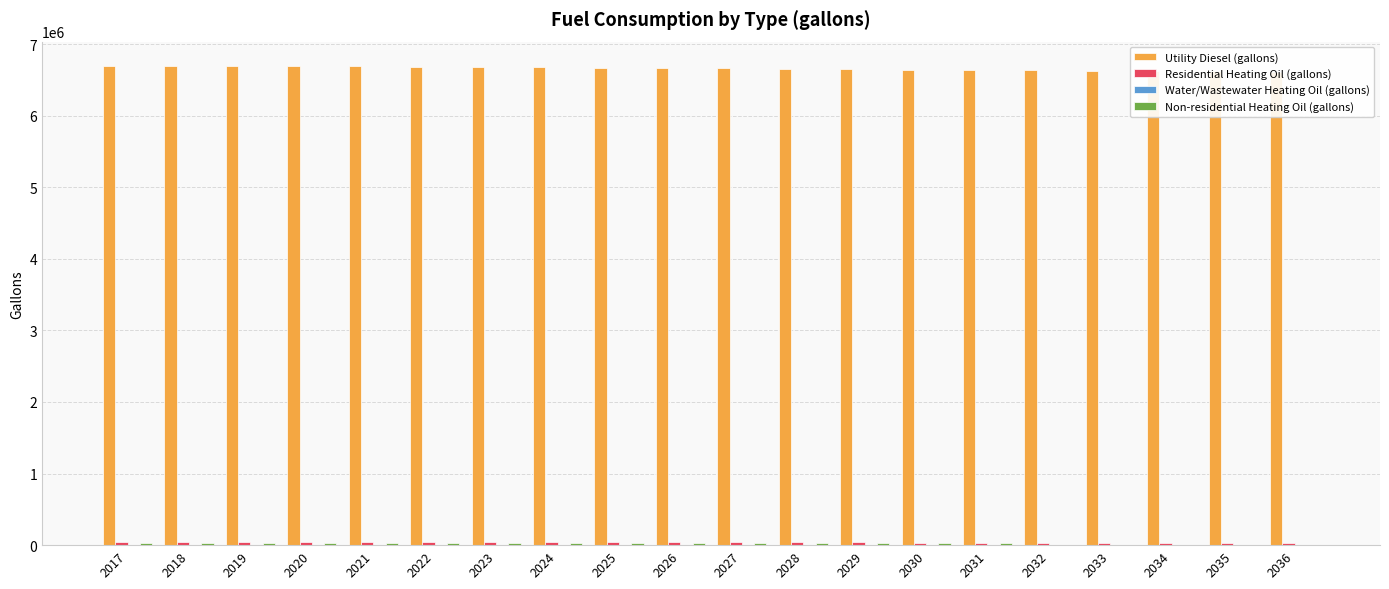

List the series in order of their peak value, lowest first.

Water/Wastewater Heating Oil (gallons), Non-residential Heating Oil (gallons), Residential Heating Oil (gallons), Utility Diesel (gallons)